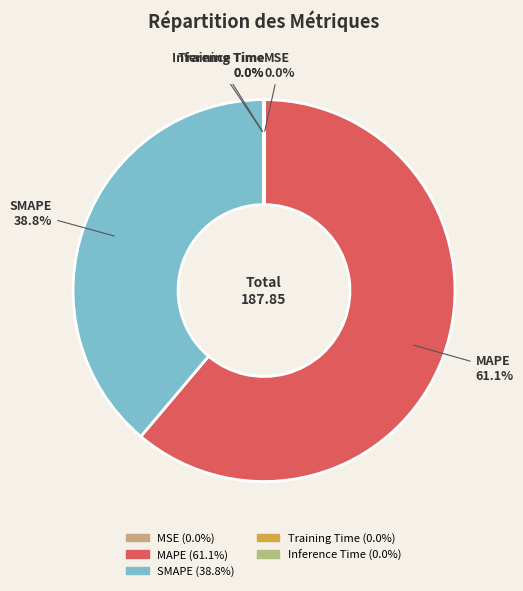

Which category accounts for the majority?

MAPE